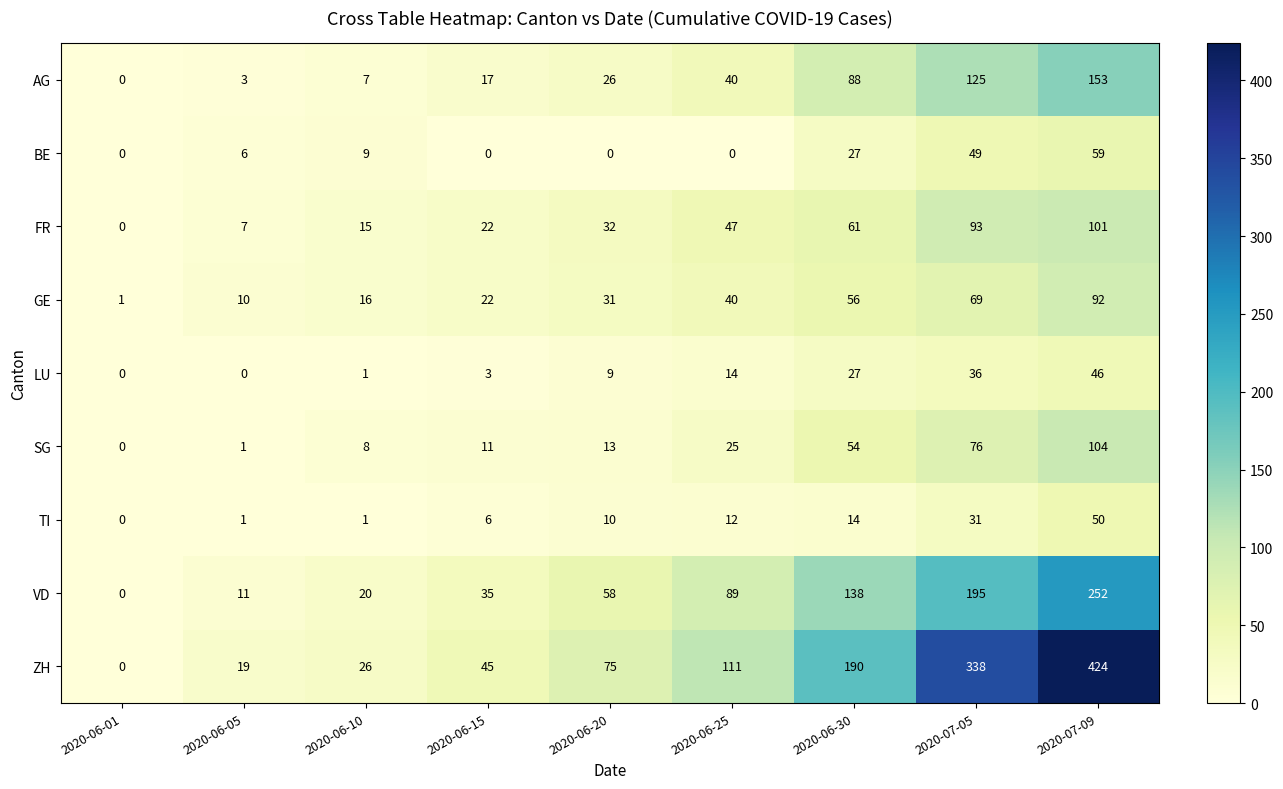

Which series has the largest total across all categories?

ZH